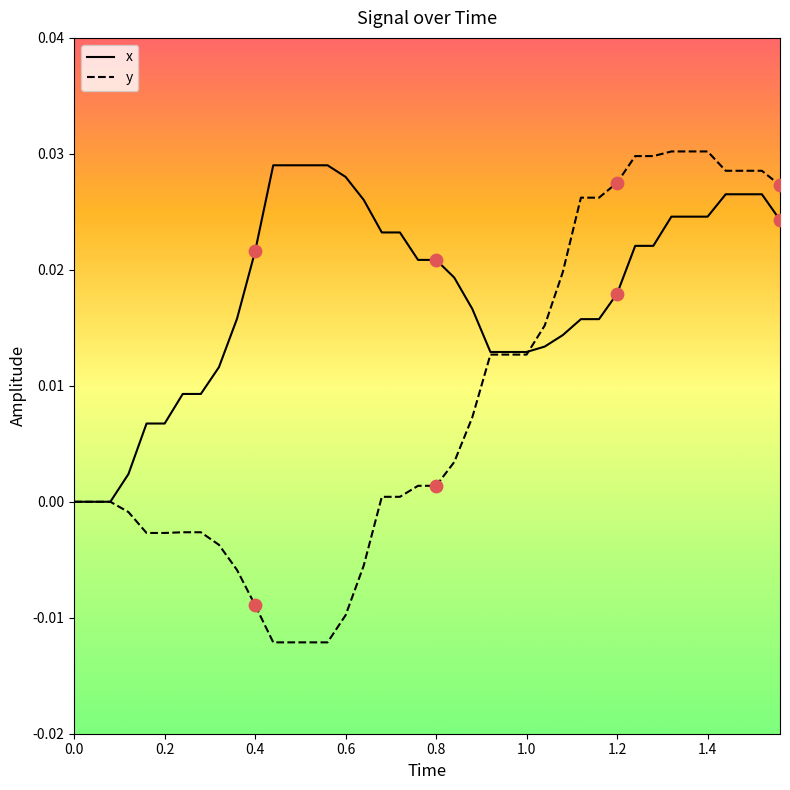

Which series has the largest range (max minus min)?

y